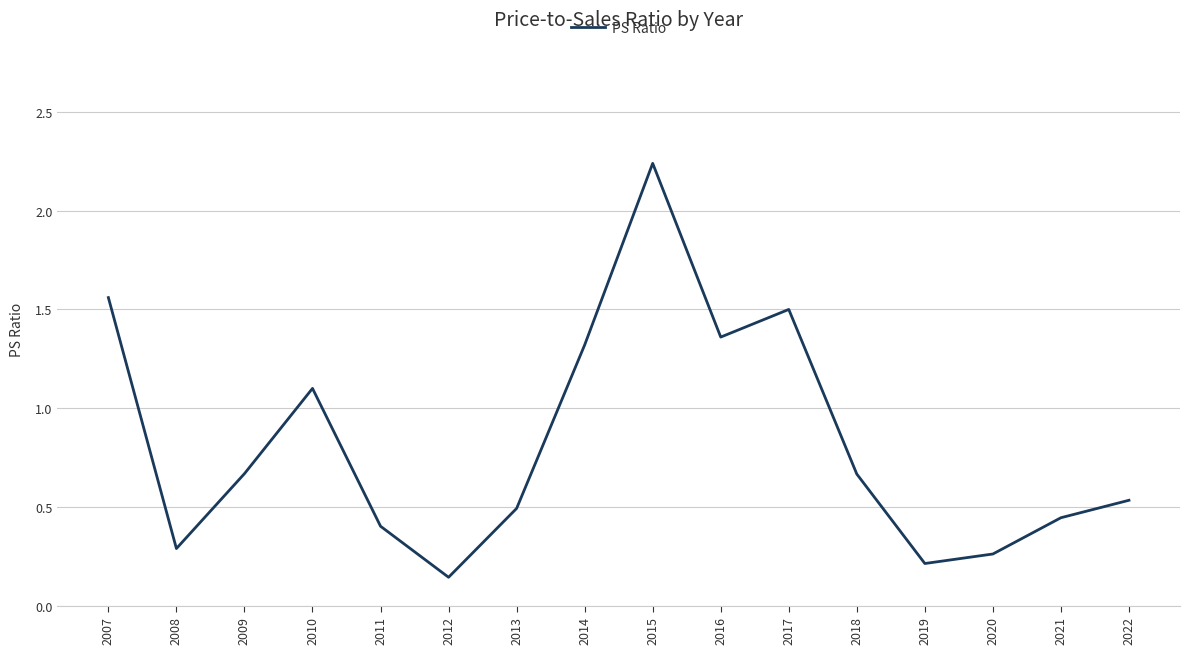

What is the sum of all values?

13.2